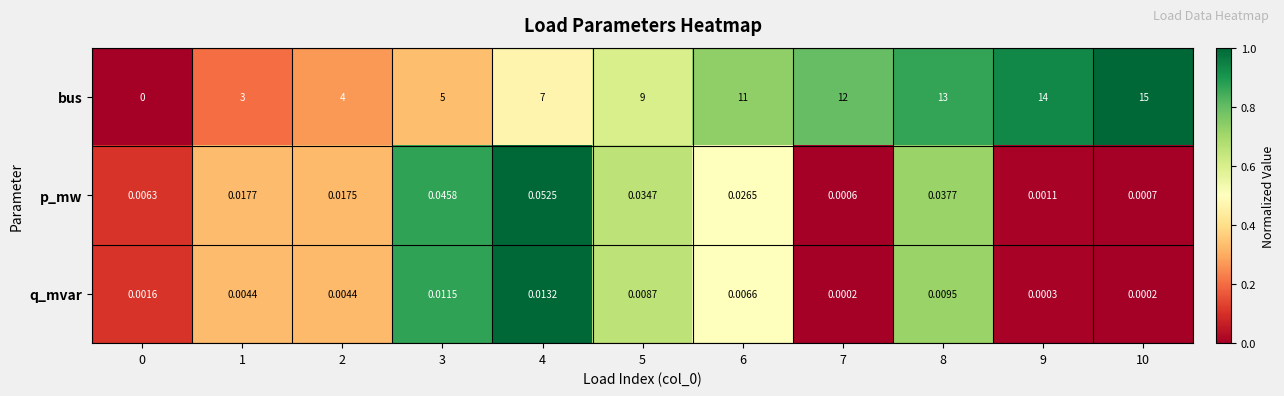

Count the number of data series in this chart.

3